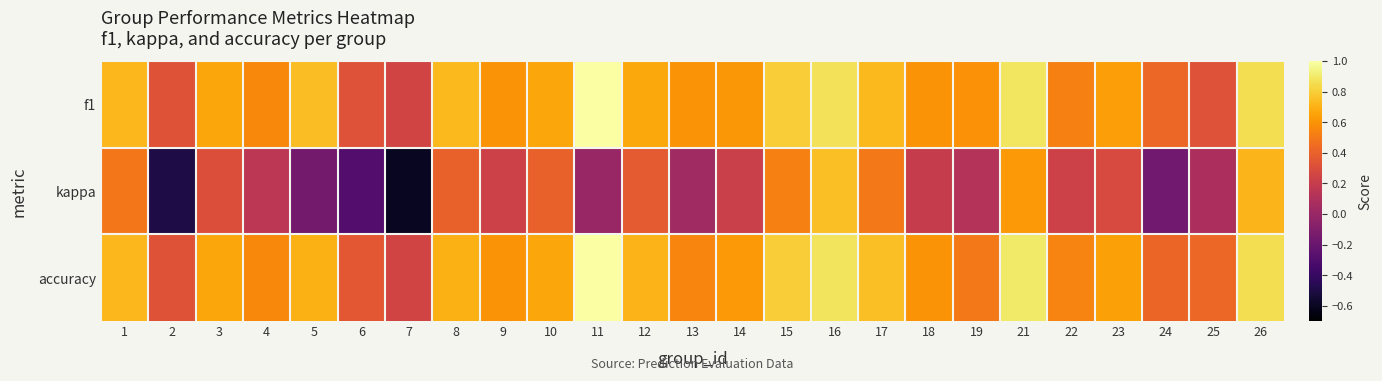

At which category does the chart reach its minimum across all series?

7